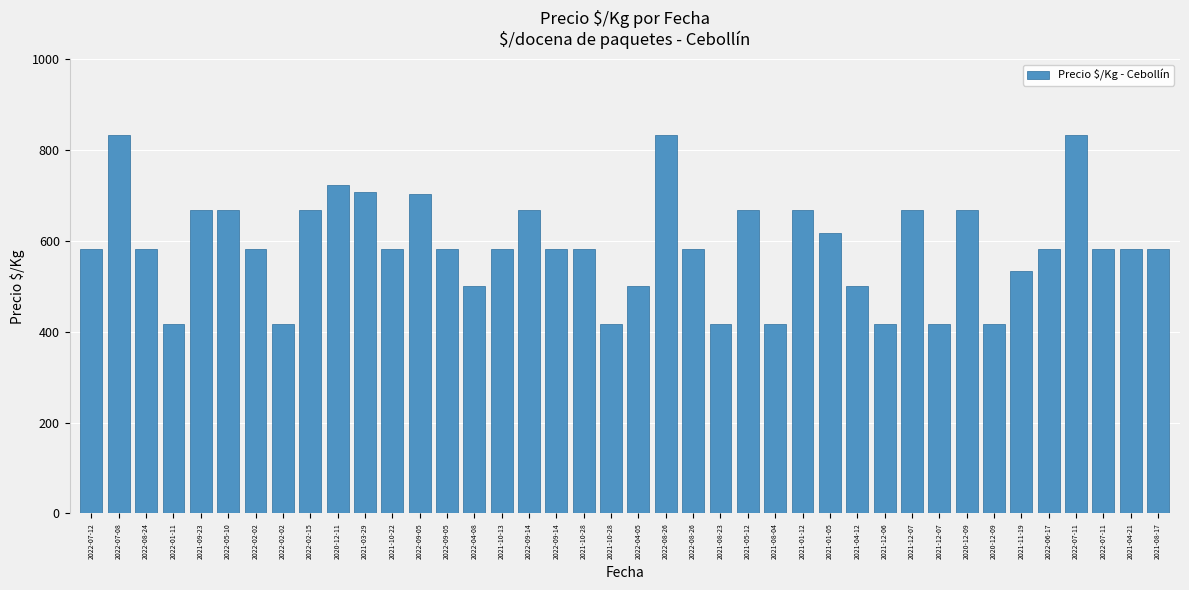

Does the chart contain stacked bars?

No